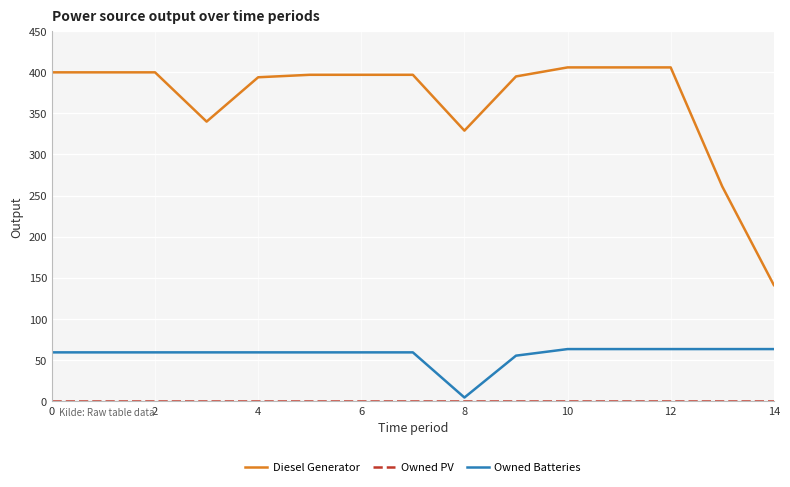

What is the sum of all Diesel Generator values?

5469